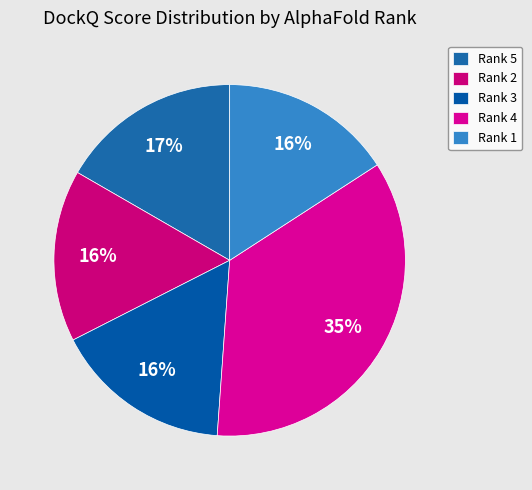

How many slices are in this pie chart?

5